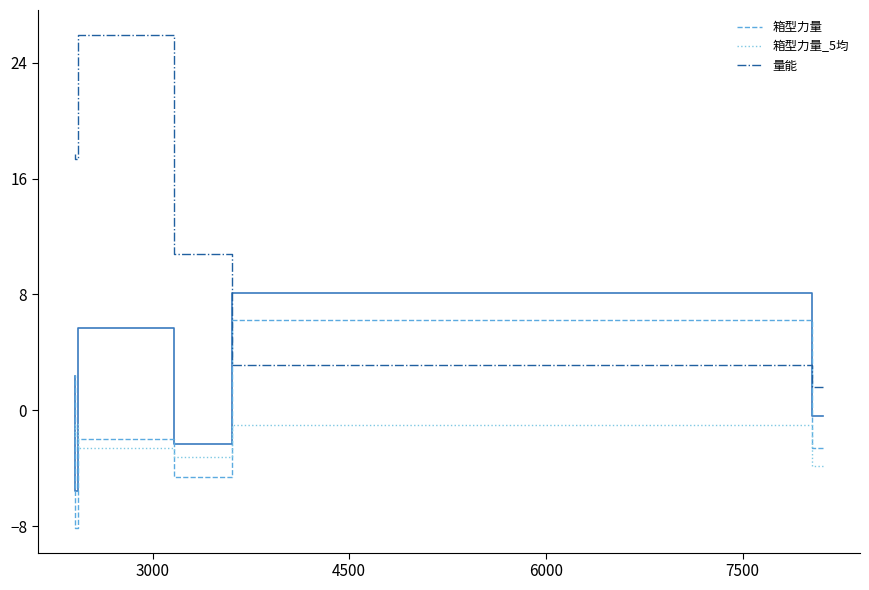

At which label does 箱型力量 first exceed -2?

3000